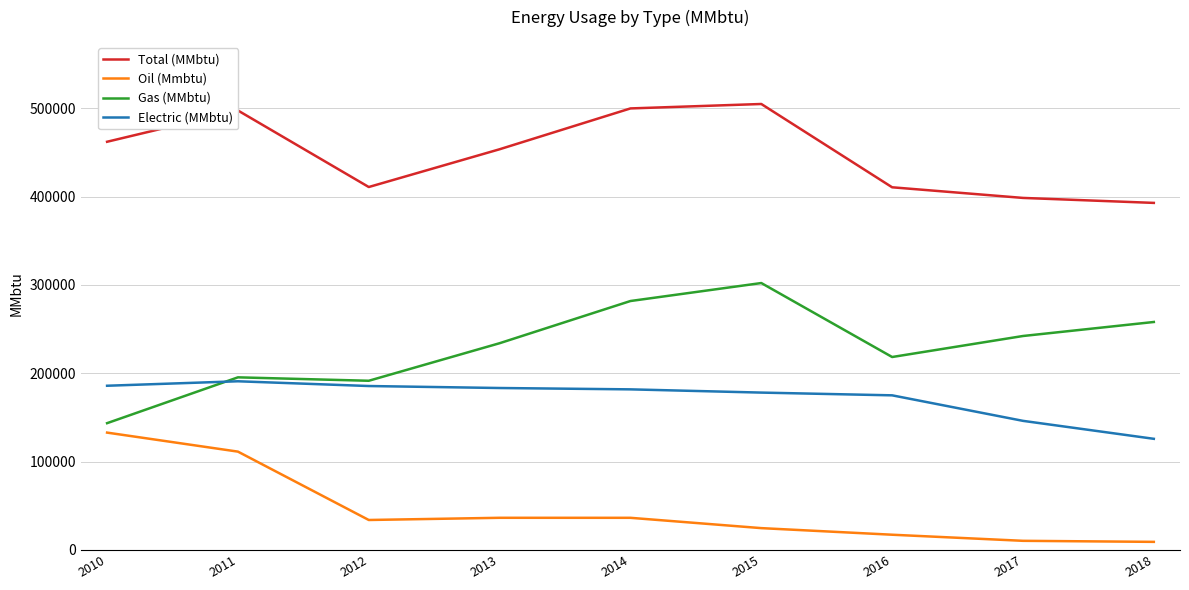

True or false: Oil (Mmbtu) and Electric (MMbtu) intersect in this chart.

False